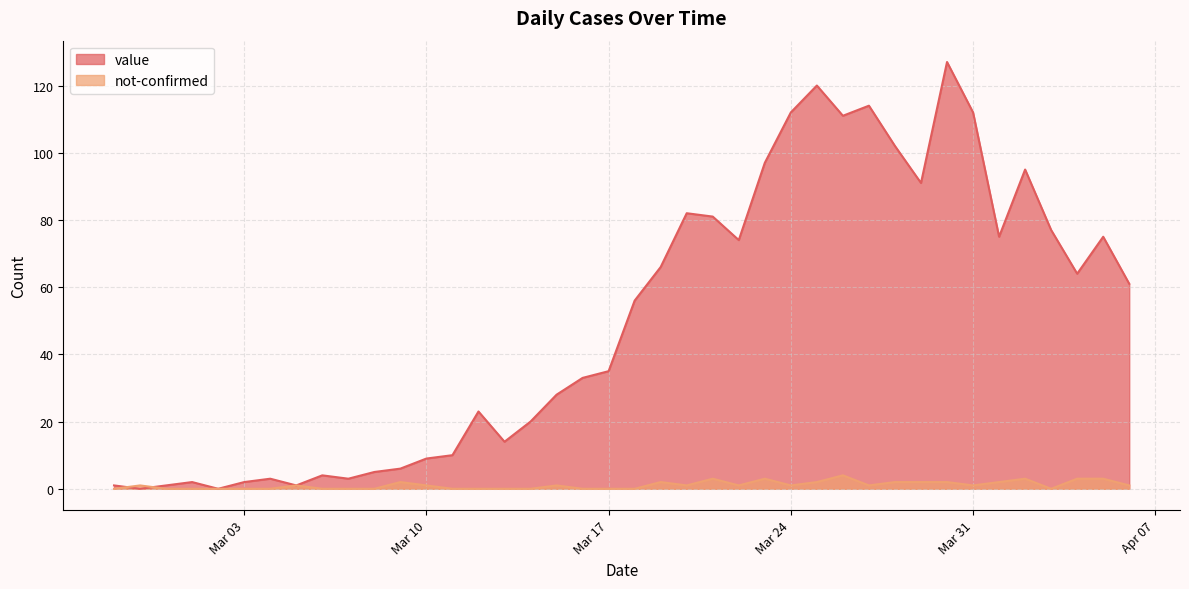

Which has a higher value, 2020-03-01 or 2020-03-12?

2020-03-12